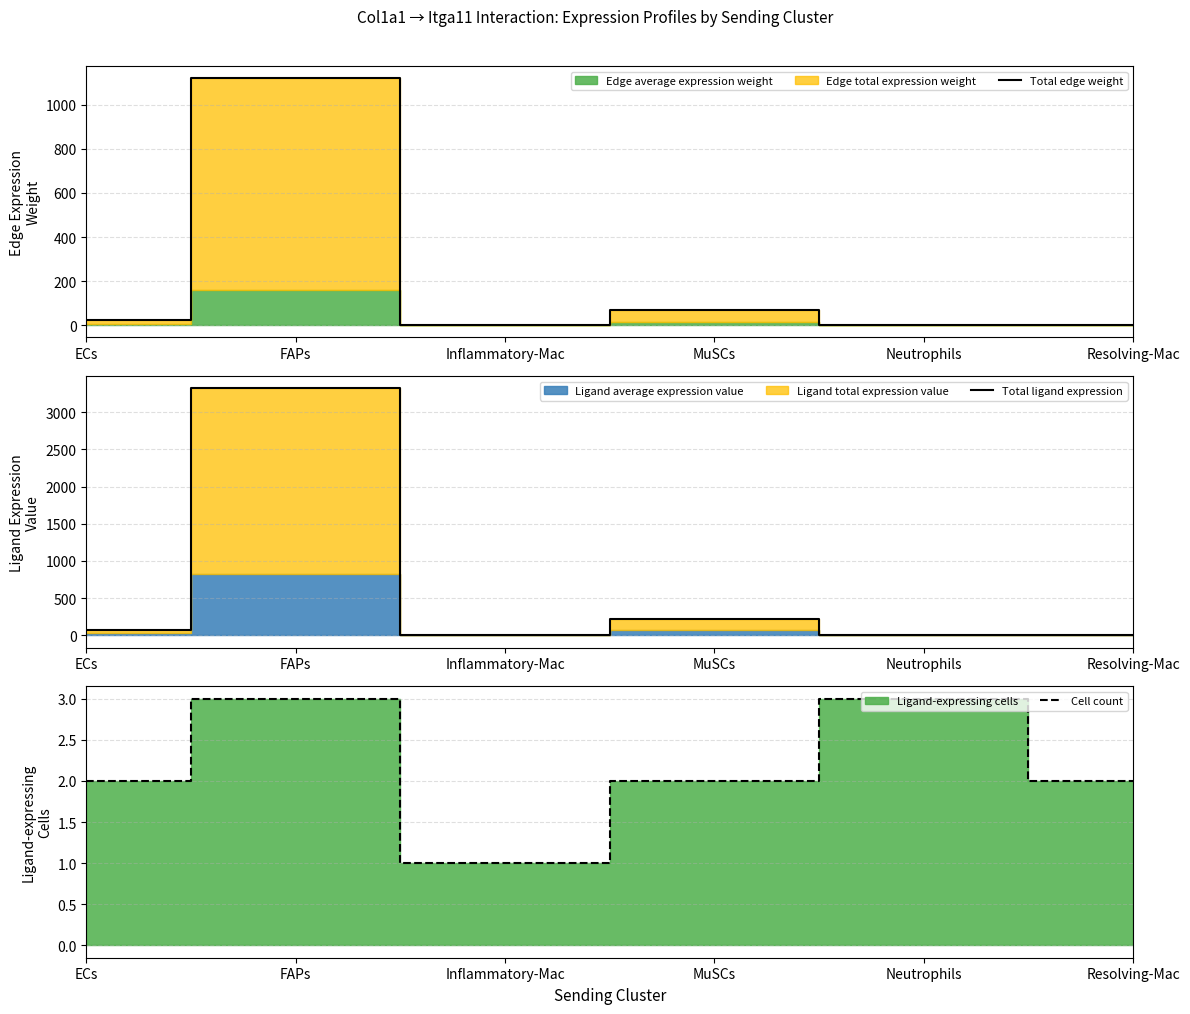

The value of Total edge weight at Resolving-Mac is 0.2. True or false?

False